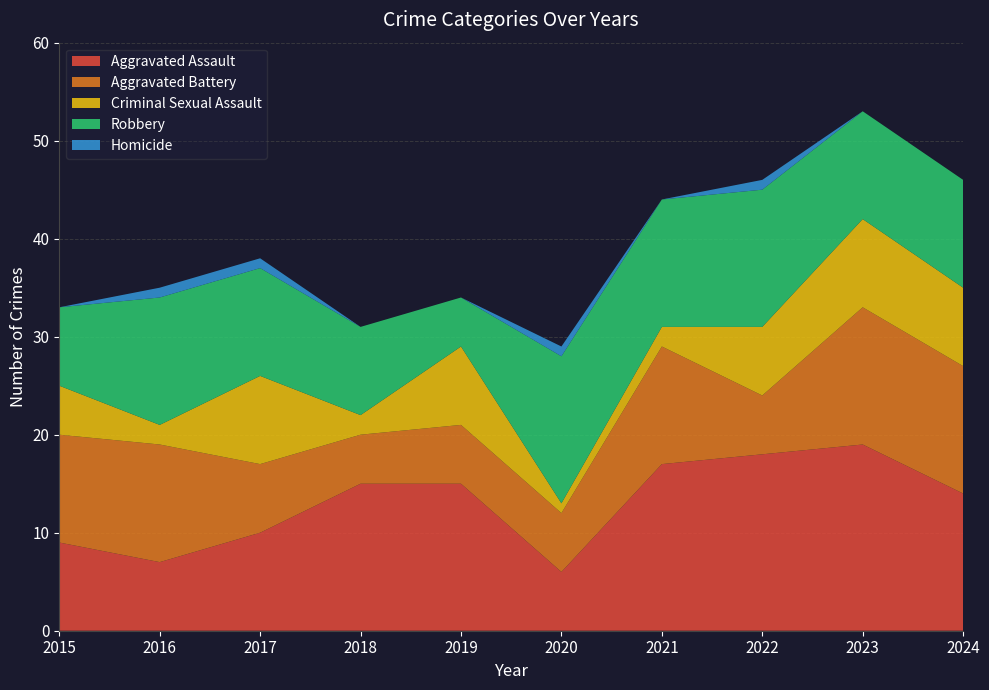

Reading right to left, list all the values displayed in this chart.

Aggravated Assault: 14	19	18	17	6	15	15	10	7	9
Aggravated Battery: 13	14	6	12	6	6	5	7	12	11
Criminal Sexual Assault: 8	9	7	2	1	8	2	9	2	5
Robbery: 11	11	14	13	15	5	9	11	13	8
Homicide: 0	0	1	0	1	0	0	1	1	0